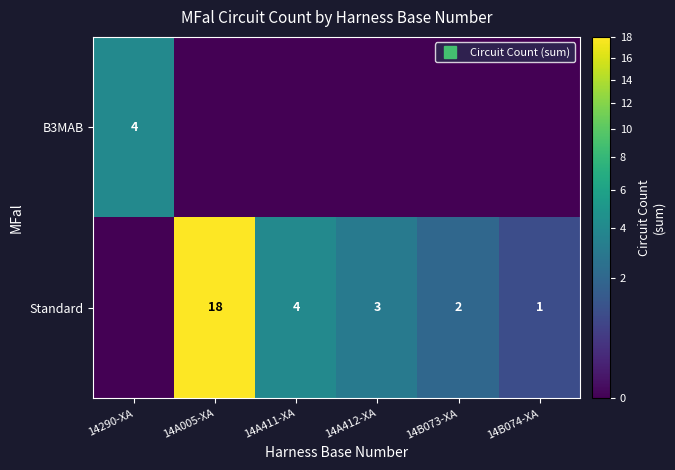

List the labels in order of B3MAB value, smallest first.

14A005-XA, 14A411-XA, 14A412-XA, 14B073-XA, 14B074-XA, 14290-XA